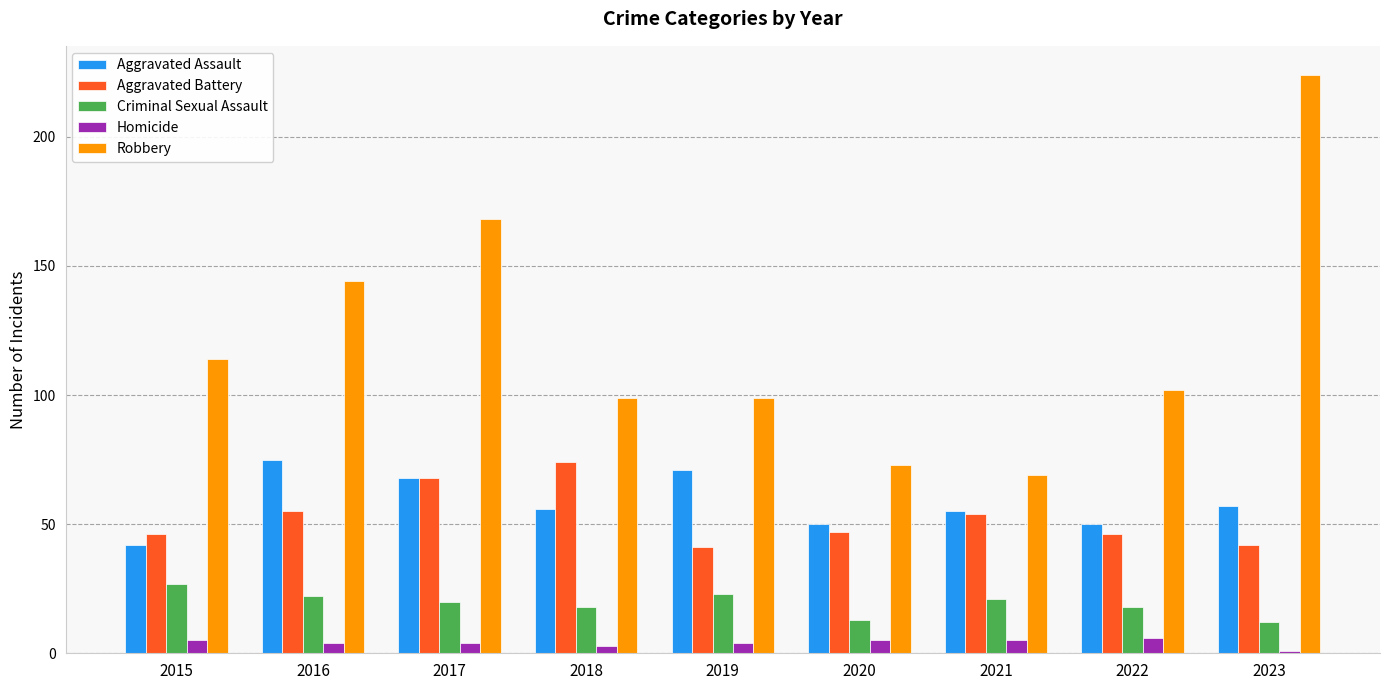

Is the value of Aggravated Assault at 2023 greater than the value of Homicide at 2018?

Yes